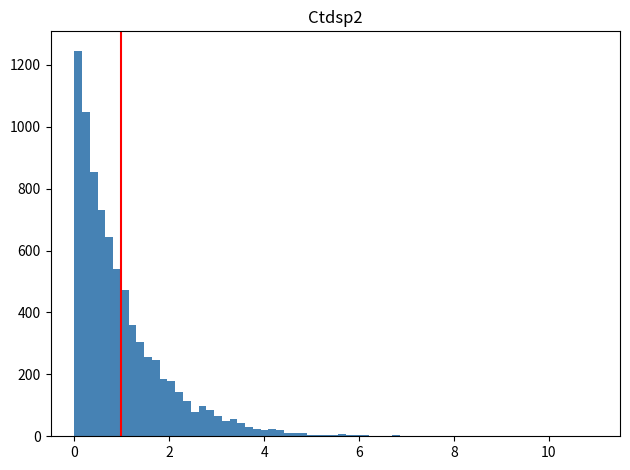

Read against the x-axis, roughly where is the centre of the tallest bar?

0.0